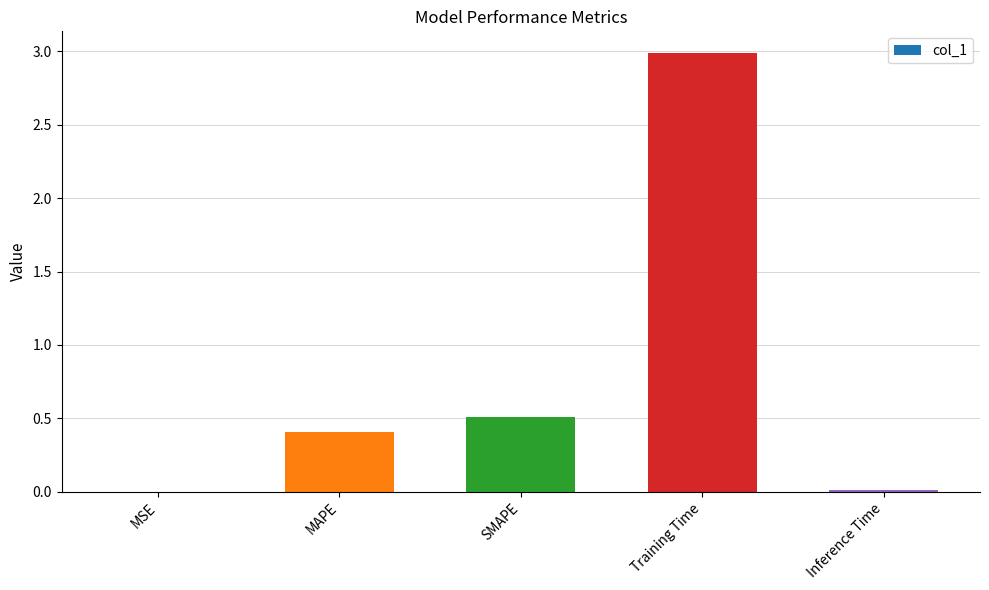

What is the change in value from MSE to Training Time?

+3.0